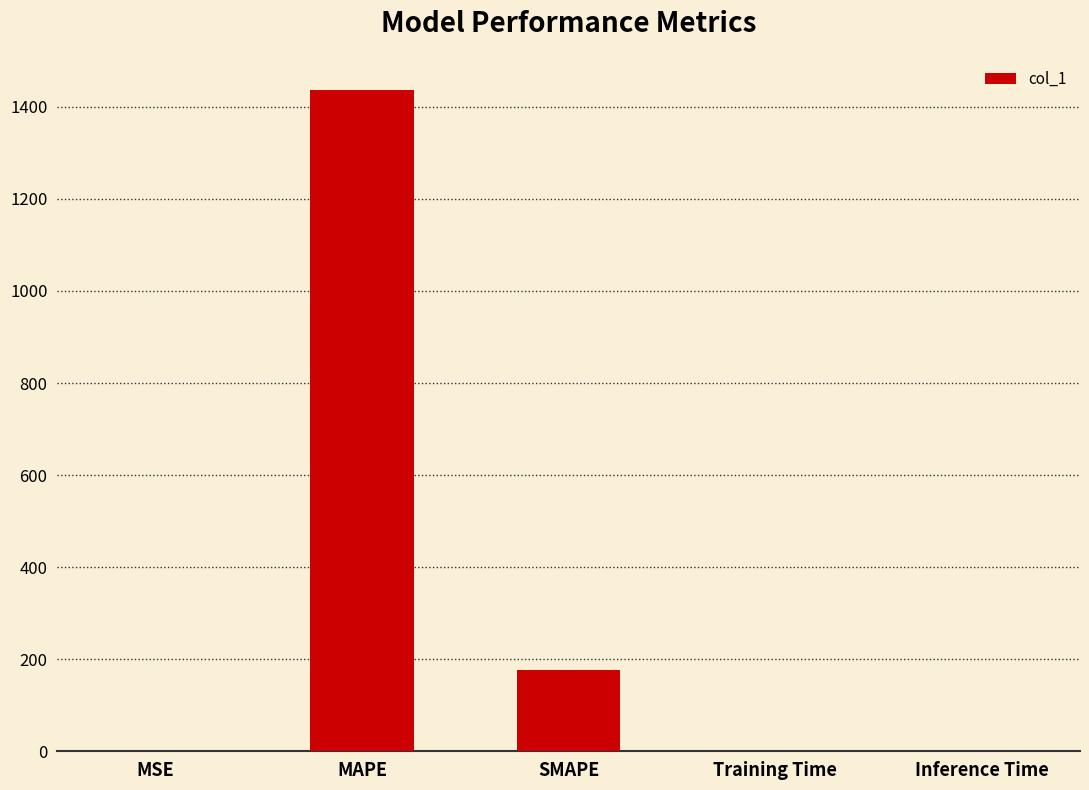

Is it true that the value at SMAPE is 308.3?

False